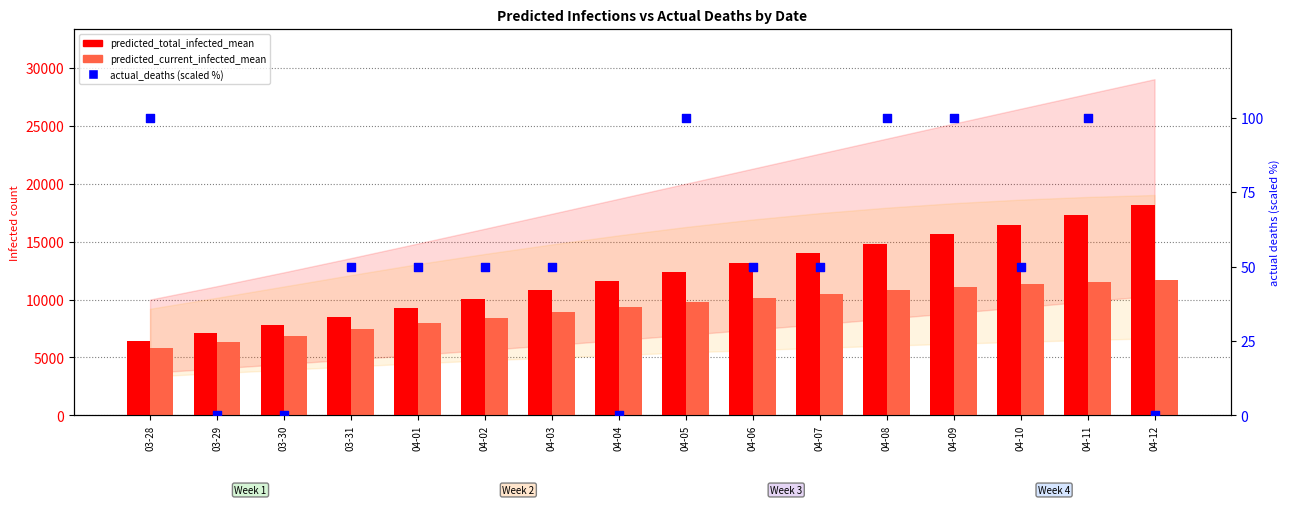

Which series contains the highest Y value?

predicted_total_infected_mean